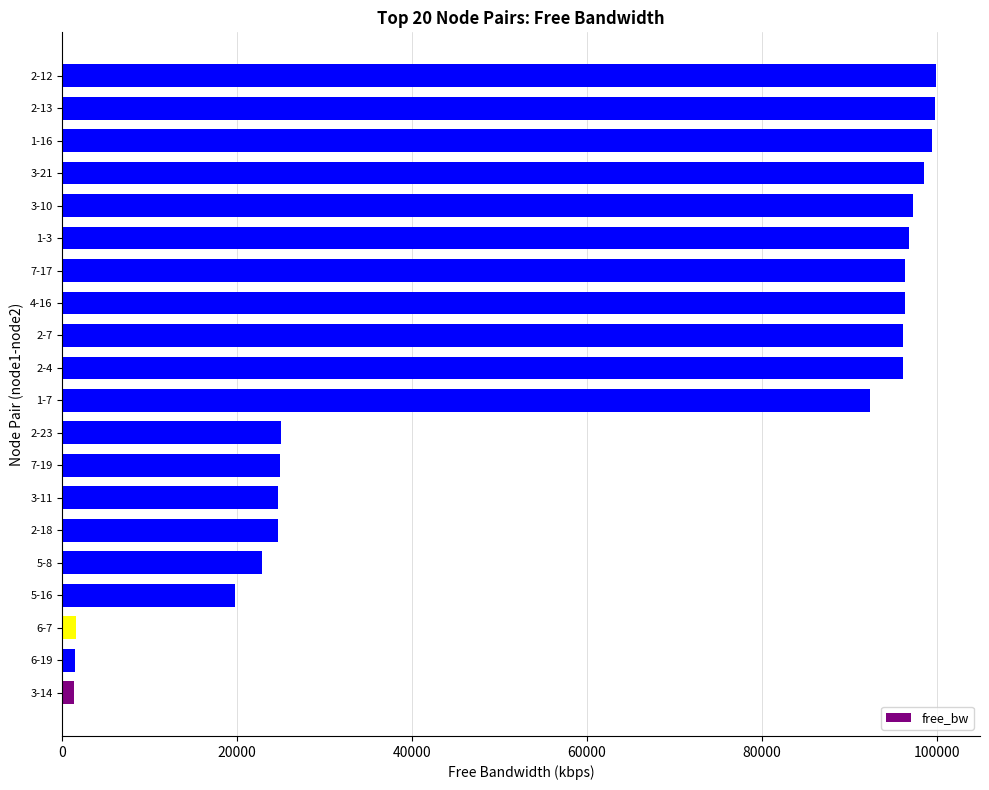

The value at 1-16 is 99502.9. True or false?

True